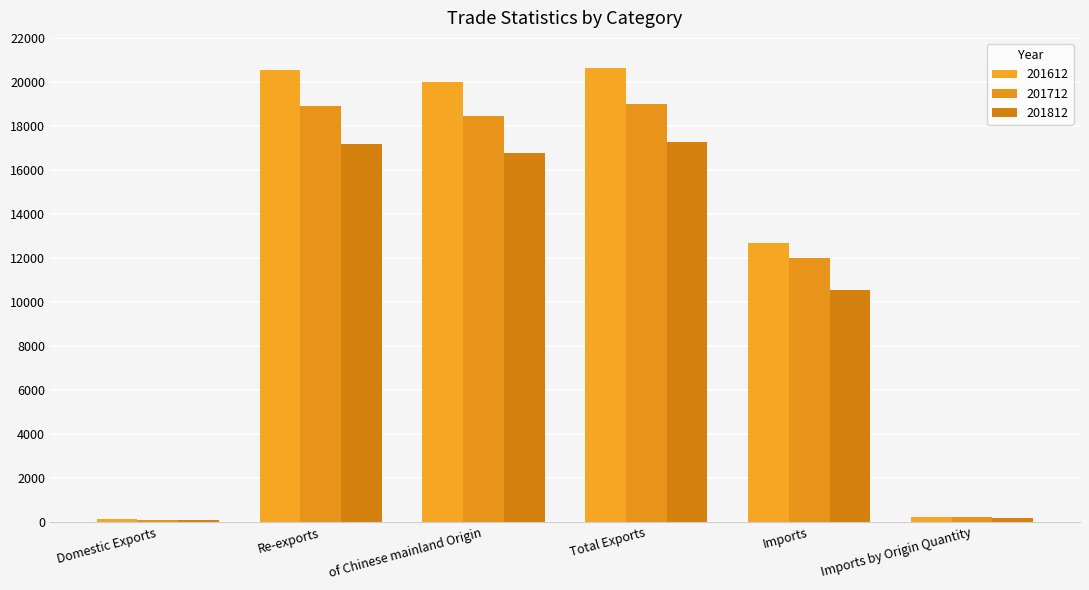

How many distinct data groups are displayed?

3